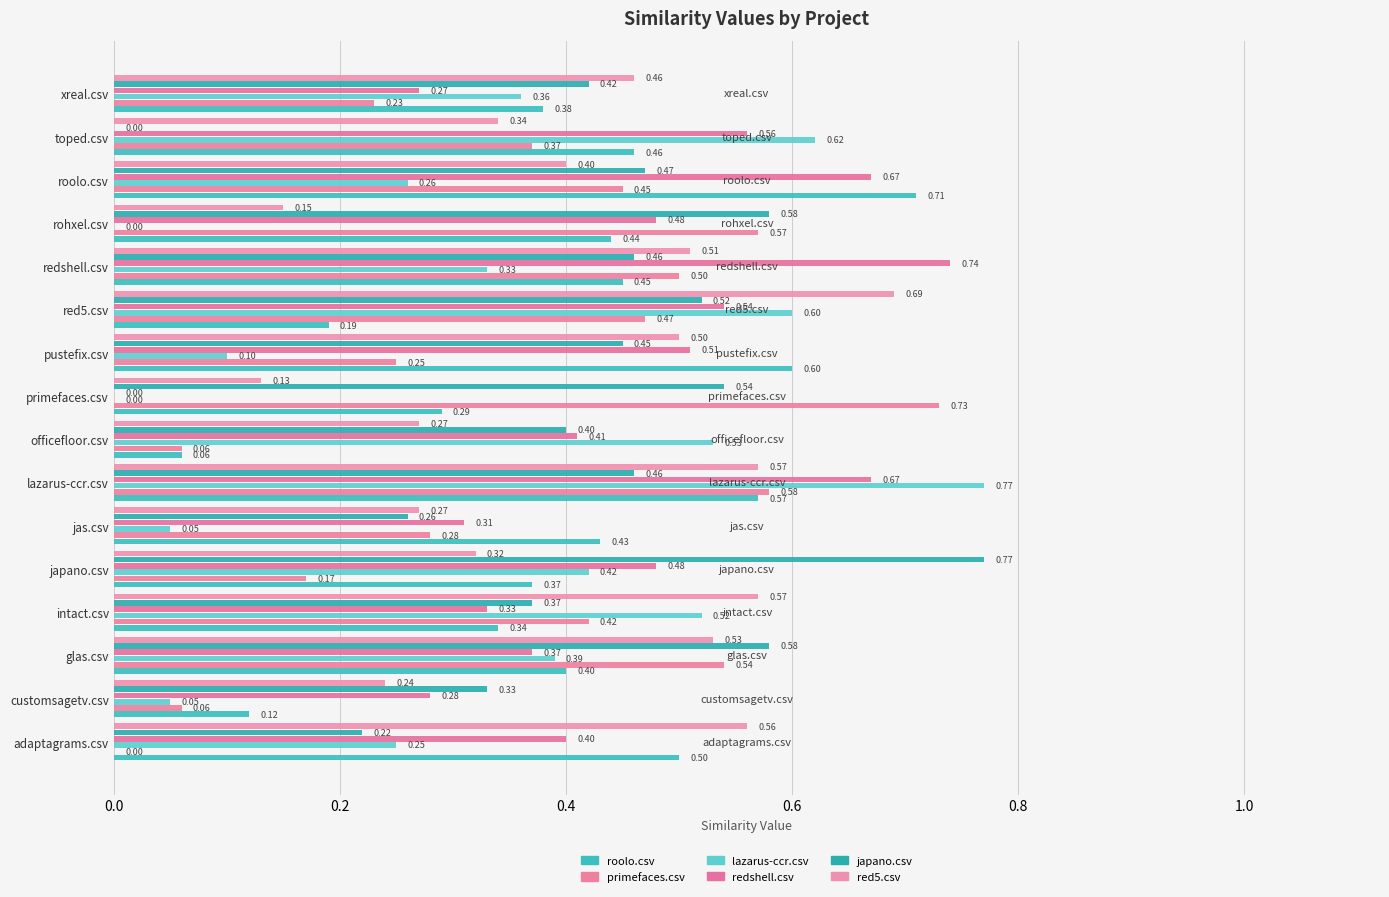

Where is redshell.csv nearest to the value 0?

primefaces.csv